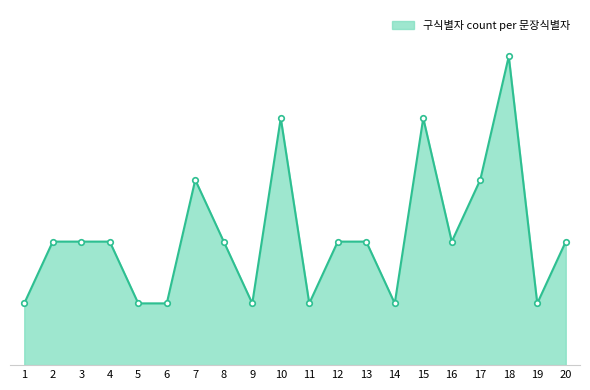

List the labels in order of value, largest first.

18, 10, 15, 7, 17, 2, 3, 4, 8, 12, 13, 16, 20, 1, 5, 6, 9, 11, 14, 19